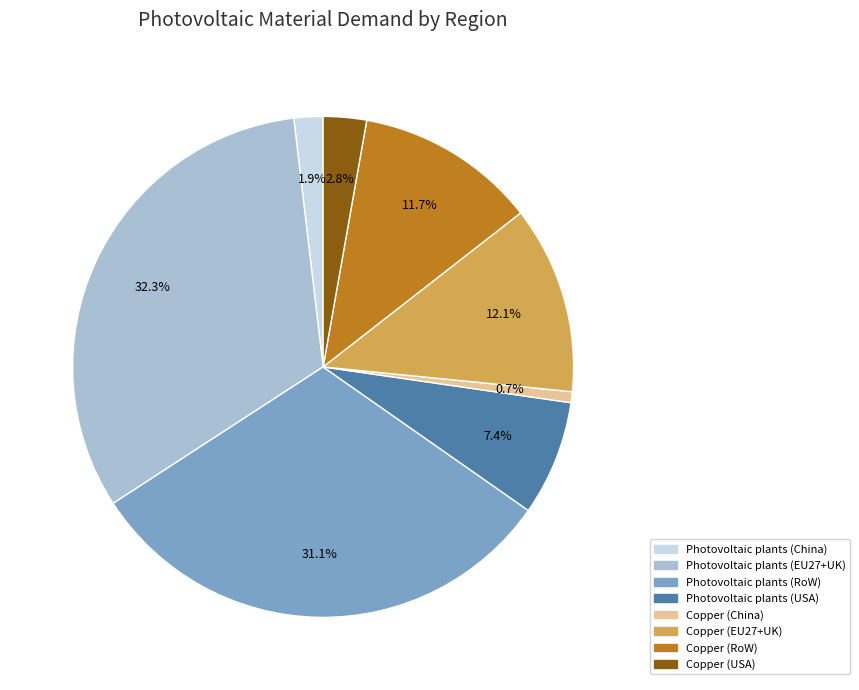

What is the largest slice in the pie chart?

Photovoltaic plants (EU27+UK)